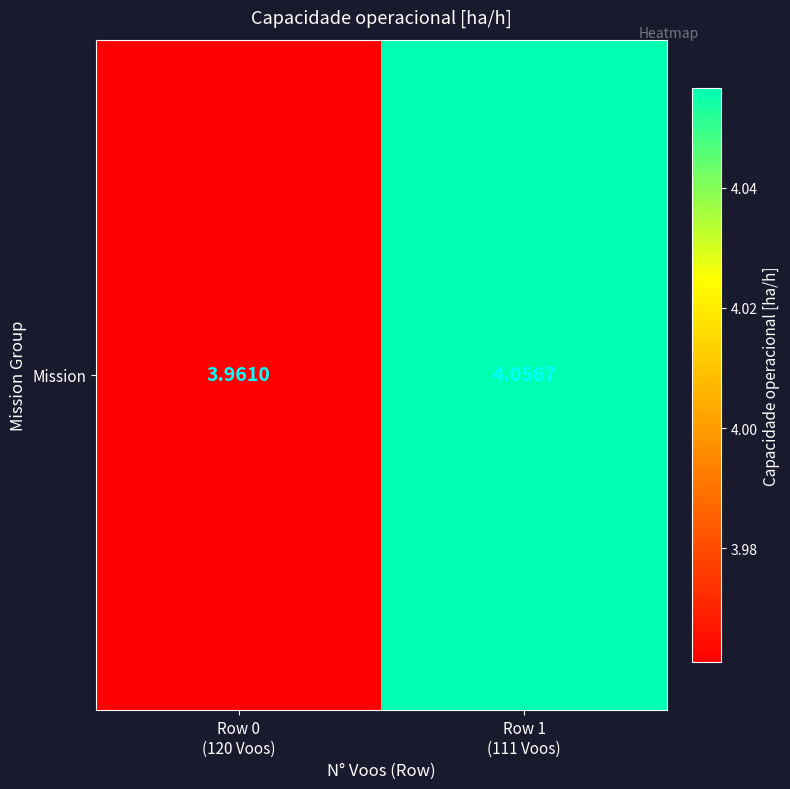

What is the sum of all values?

8.0